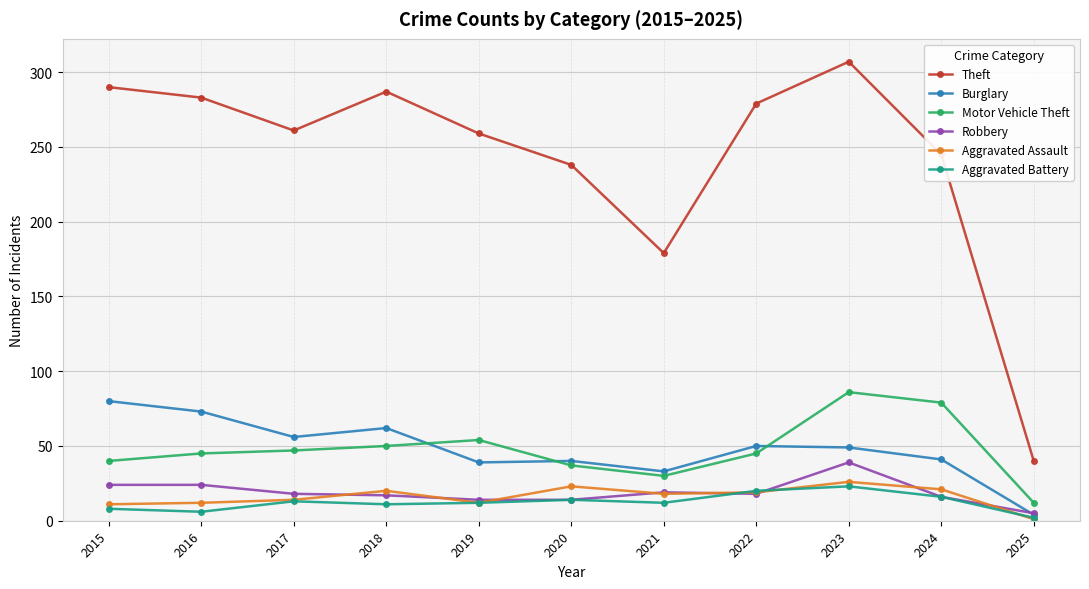

Where is the first local maximum for Theft?

2018